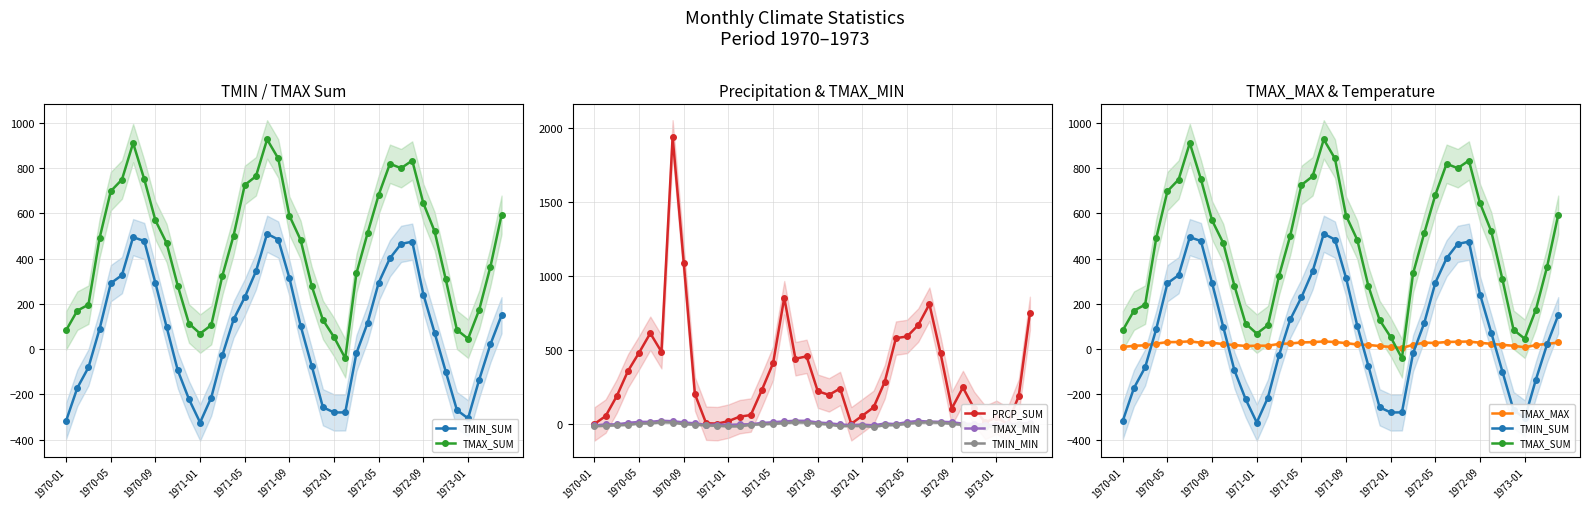

True or false: TMIN_MIN has more than 2 interior local peaks.

True